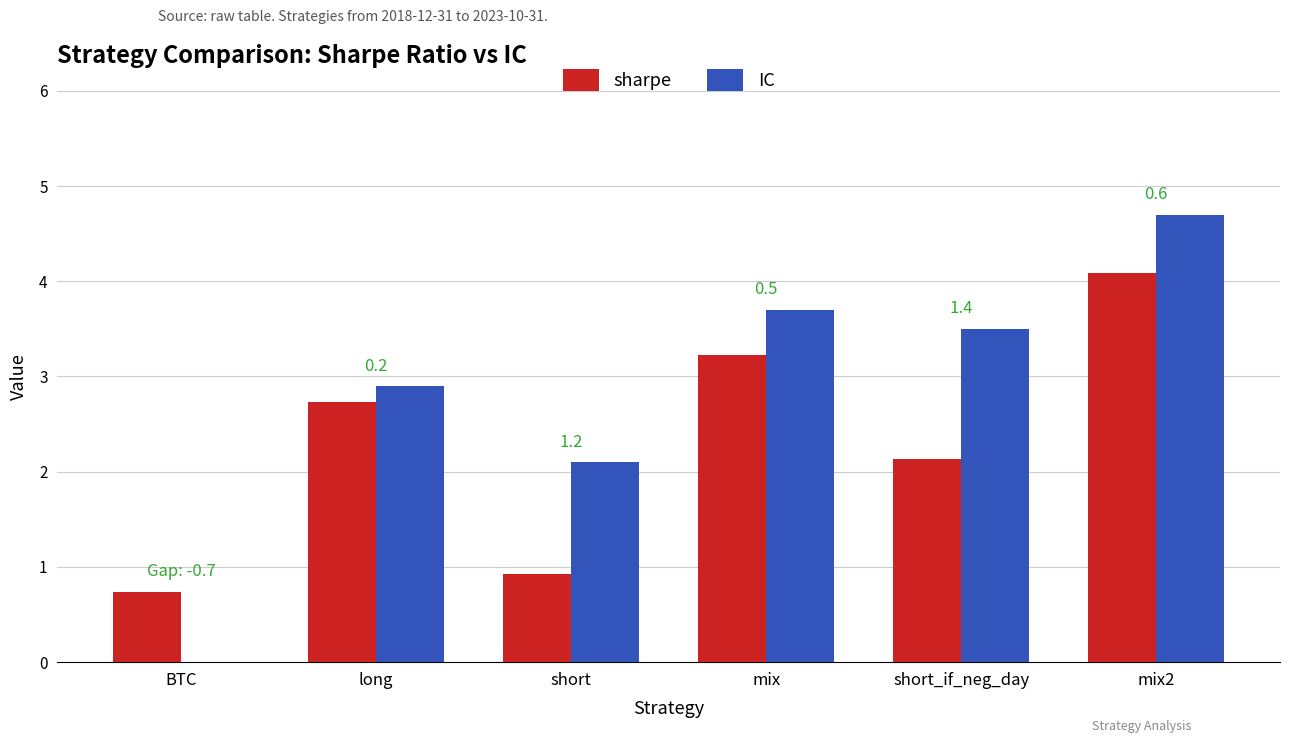

True or false: sharpe has a value of 0.9 at short.

True